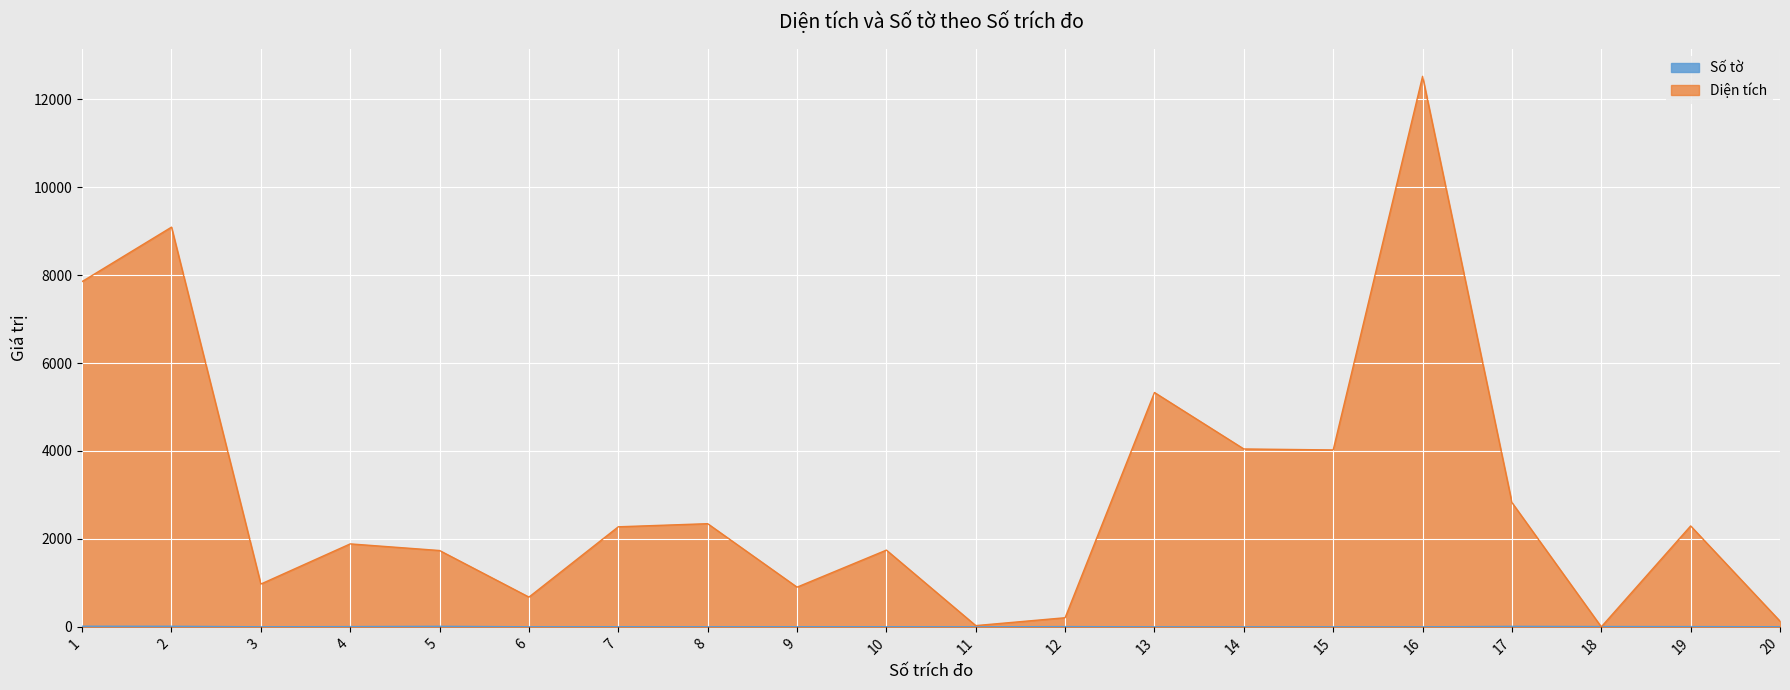

Does the chart display data point markers on the line(s)?

No